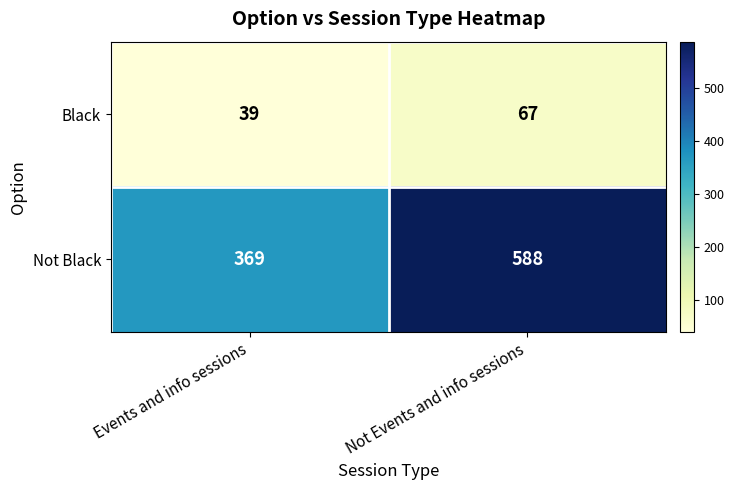

What is the greatest value displayed?

588